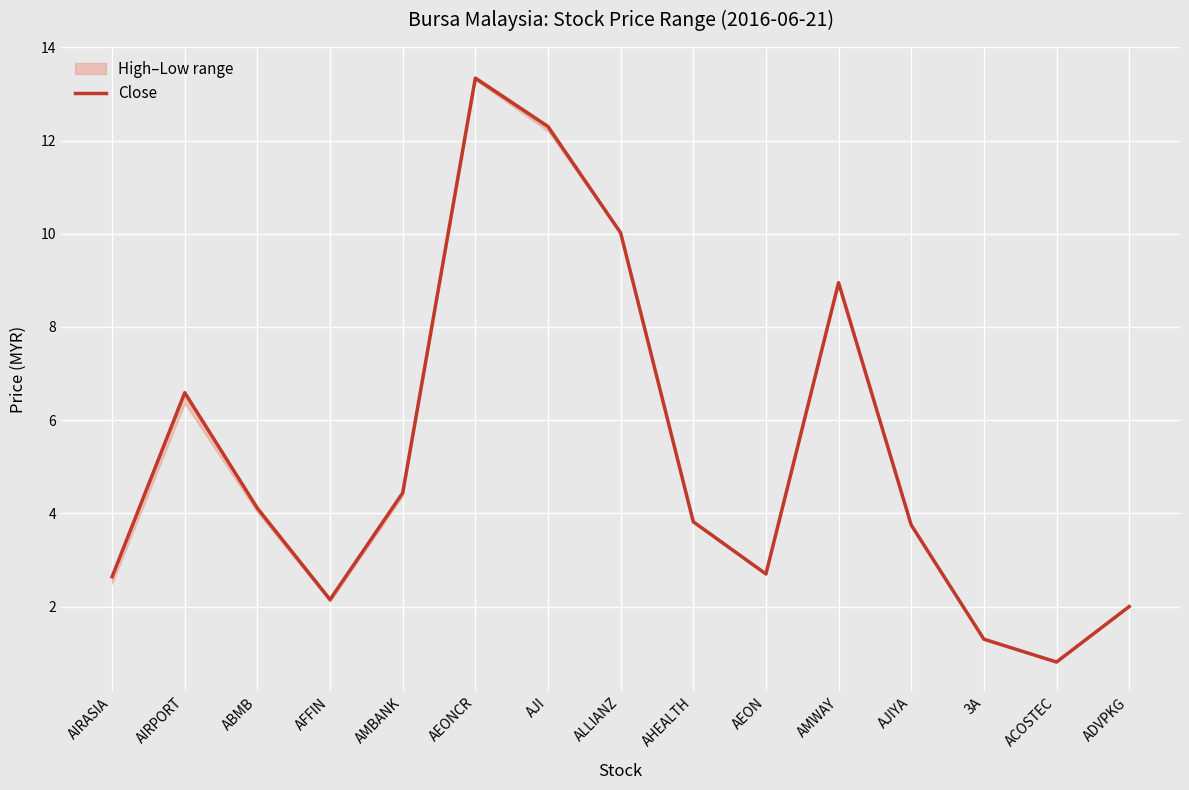

Reading right to left, what are all the values shown in this chart?

ADVPKG=2.0	ACOSTEC=0.8	3A=1.3	AJIYA=3.8	AMWAY=8.9	AEON=2.7	AHEALTH=3.8	ALLIANZ=10.0	AJI=12.3	AEONCR=13.3	AMBANK=4.4	AFFIN=2.1	ABMB=4.1	AIRPORT=6.6	AIRASIA=2.6